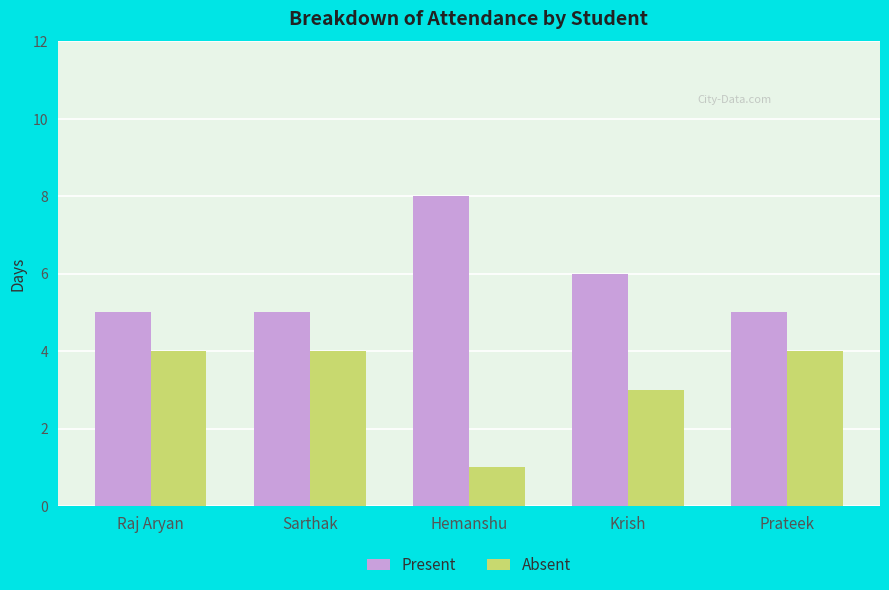

What is the difference between the highest and lowest values at Hemanshu?

7